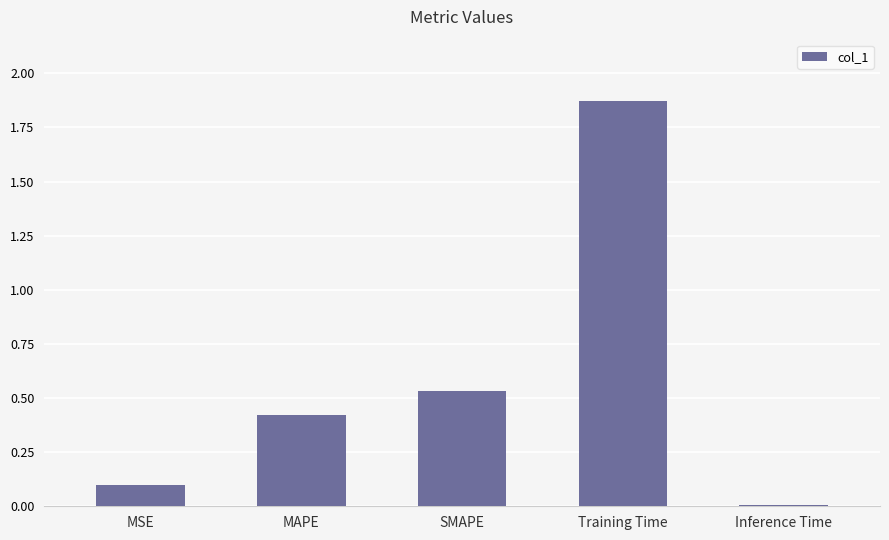

List the labels in order of value, smallest first.

Inference Time, MSE, MAPE, SMAPE, Training Time